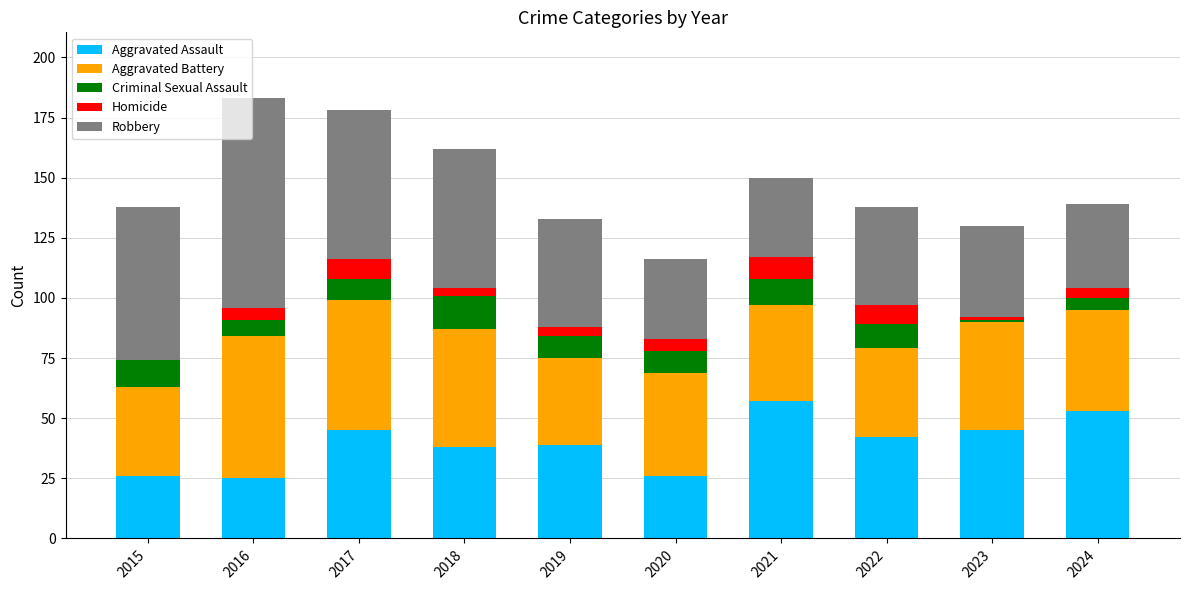

What is the sum of all Aggravated Assault values?

396